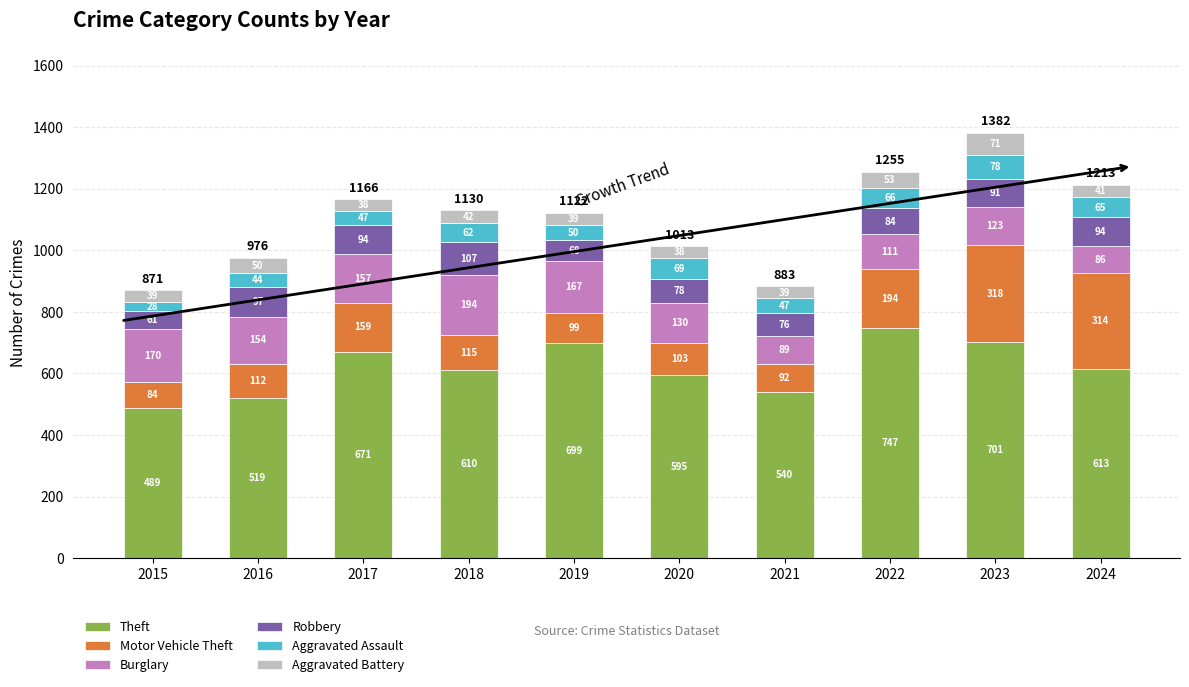

What is the approximate value of Theft at 2019, to the nearest 10?

700